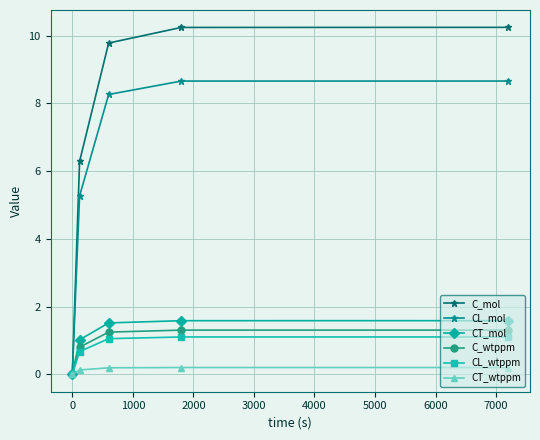

At how many categories does at least one series exceed 4?

4